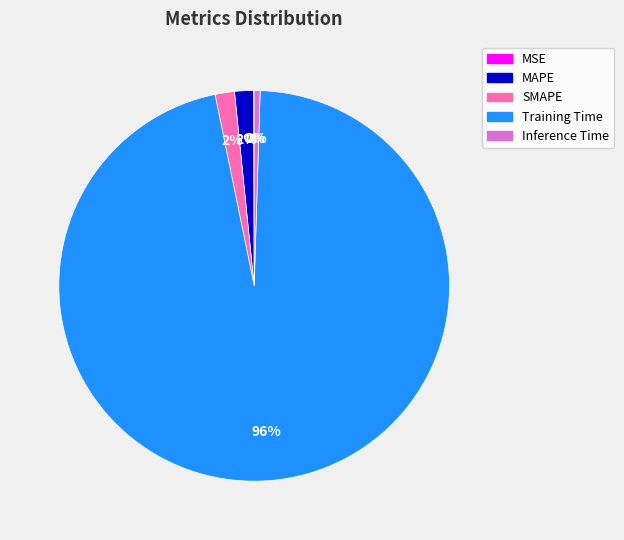

Do Training Time and SMAPE together represent more than half of the pie?

Yes